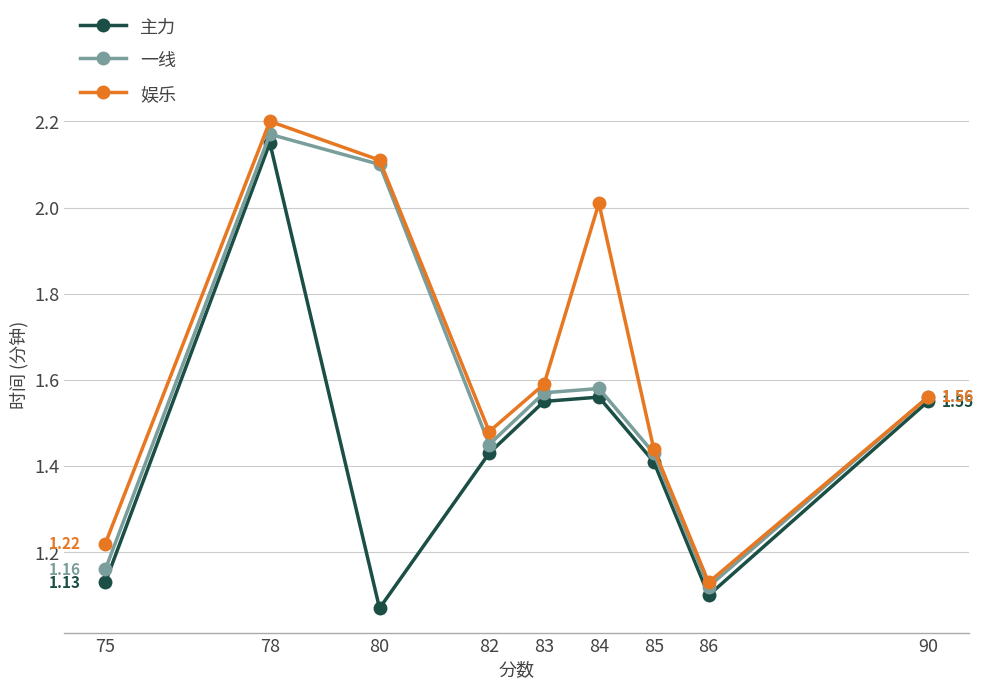

What are all the series names shown in the legend?

主力, 一线, 娱乐